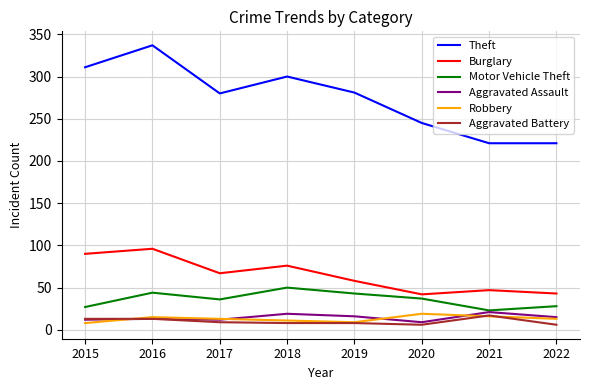

What is the lowest value of the Theft series?

221